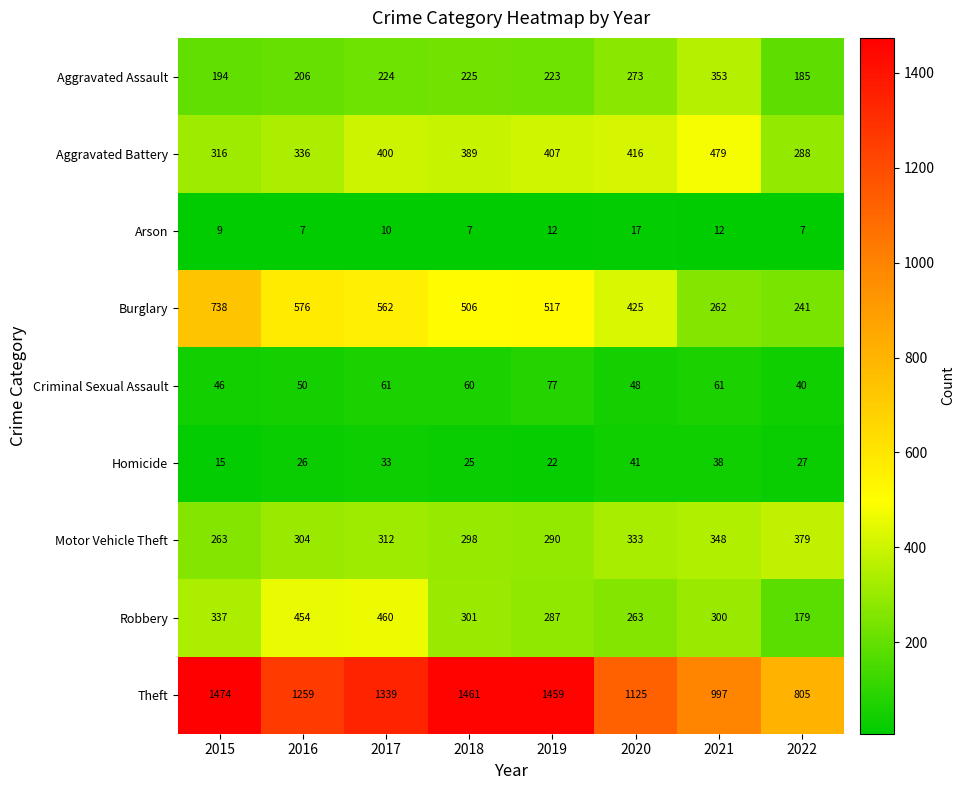

At which label does Theft first exceed 1339?

2015